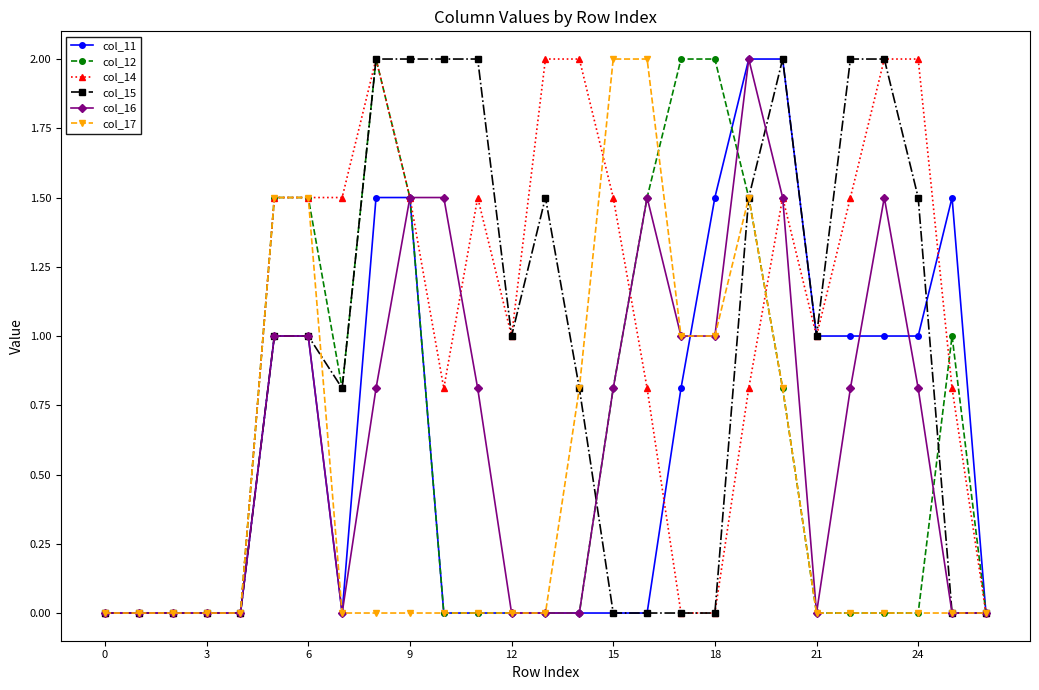

What is the maximum value for col_16?

2.0